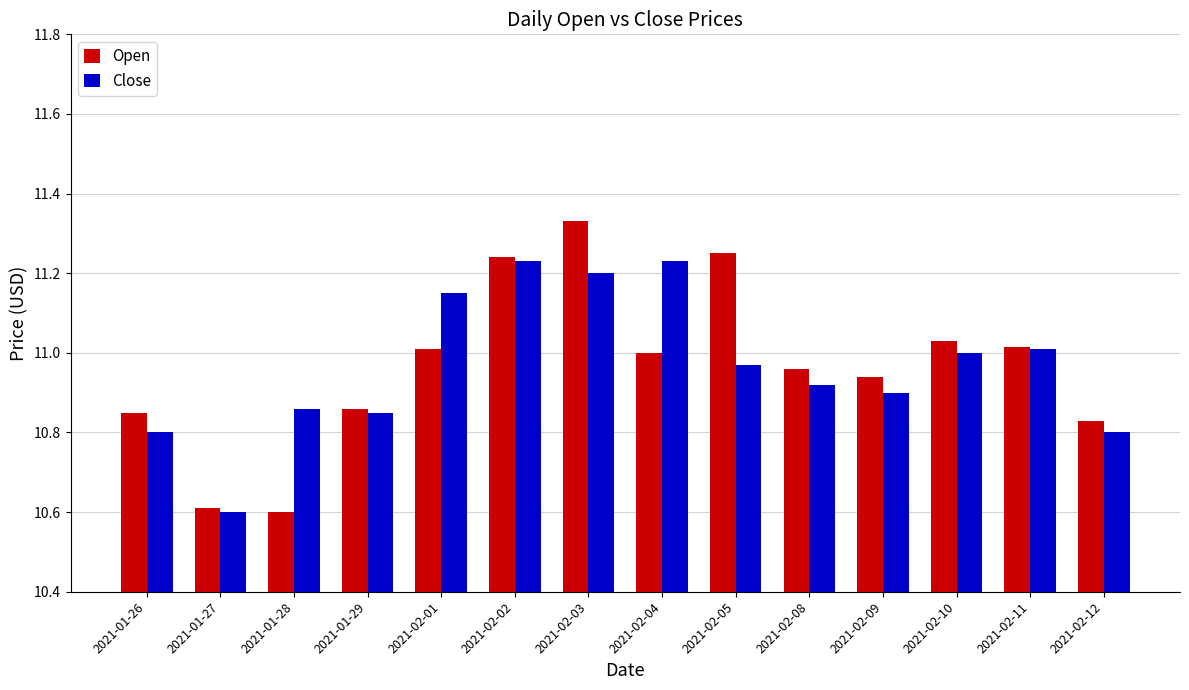

What are all the series names shown in the legend?

Open, Close